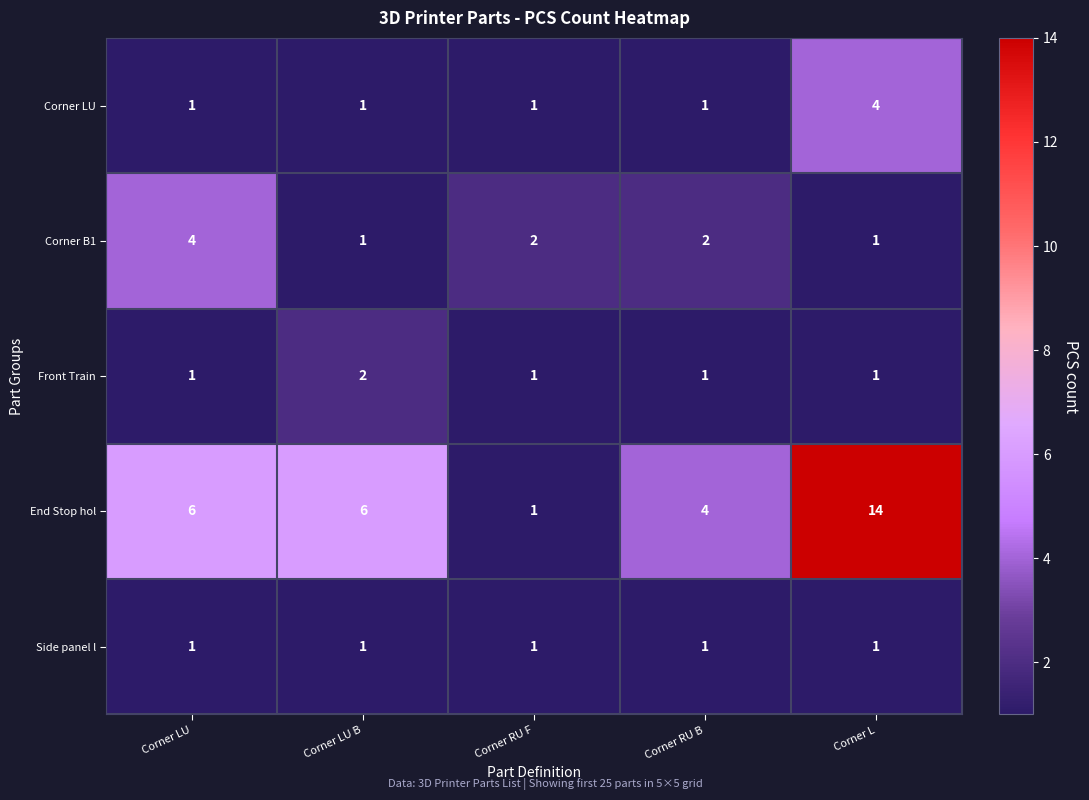

The value of Front Train at Corner LU is 1. True or false?

True